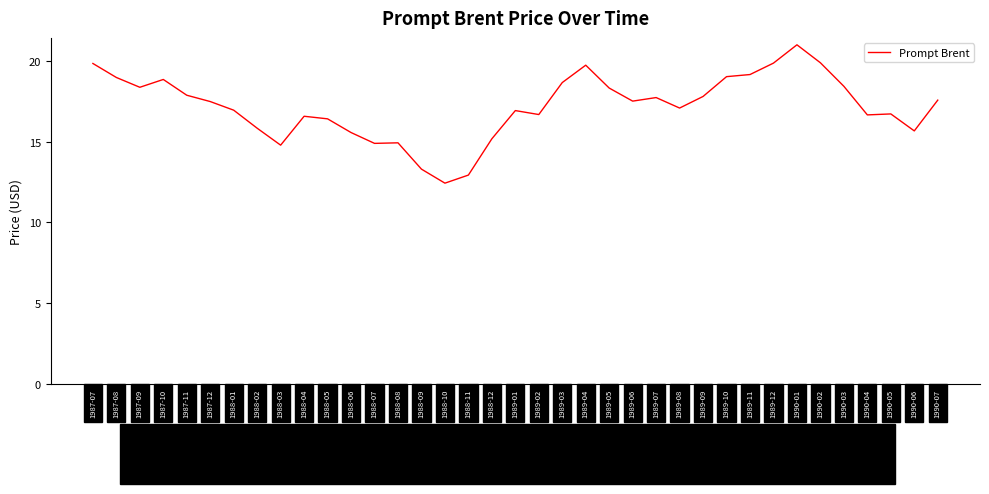

What is the greatest value displayed?

21.0